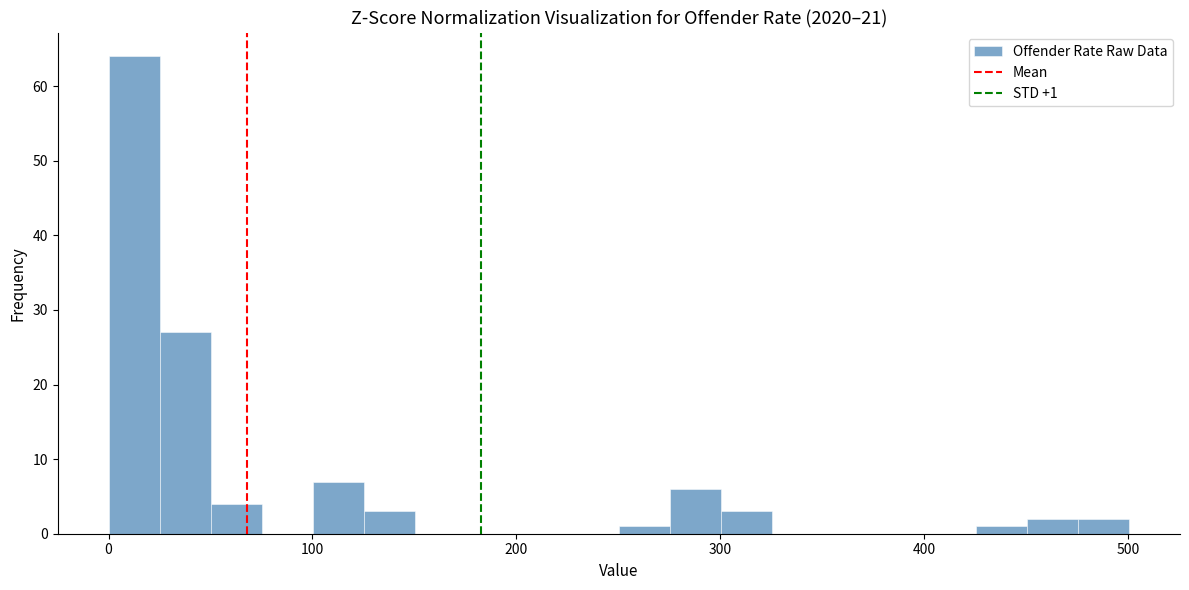

Read against the x-axis, roughly where is the centre of the tallest bar?

10